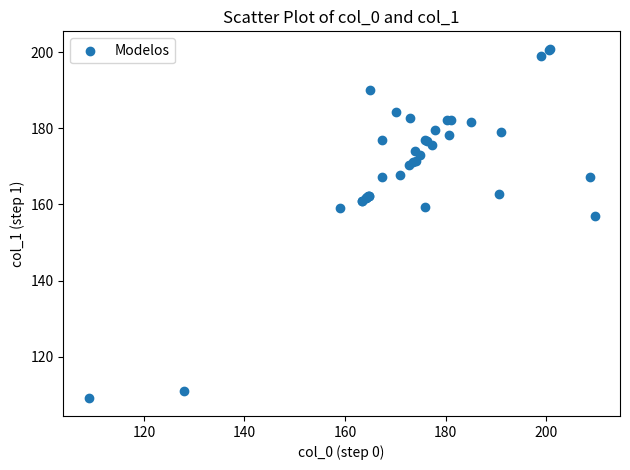

What Y value in the scatter plot is closest to 154?

157.1